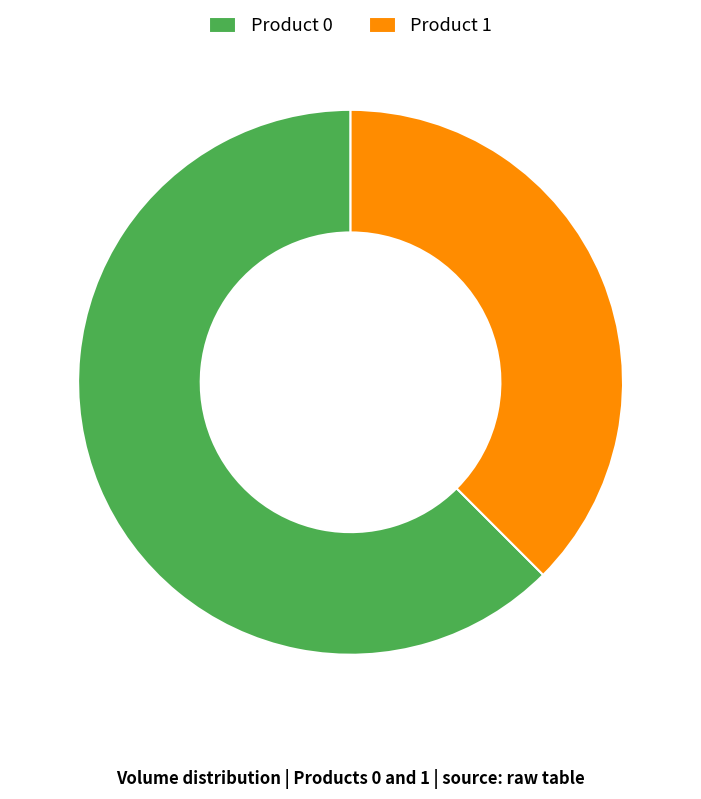

Count the number of slices in the pie.

2